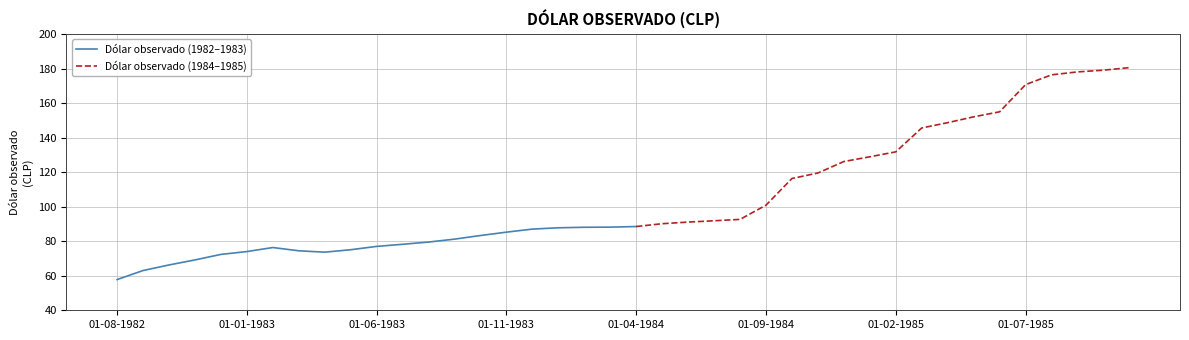

What is the change in value from 01-10-1982 to 01-02-1985?

+65.6